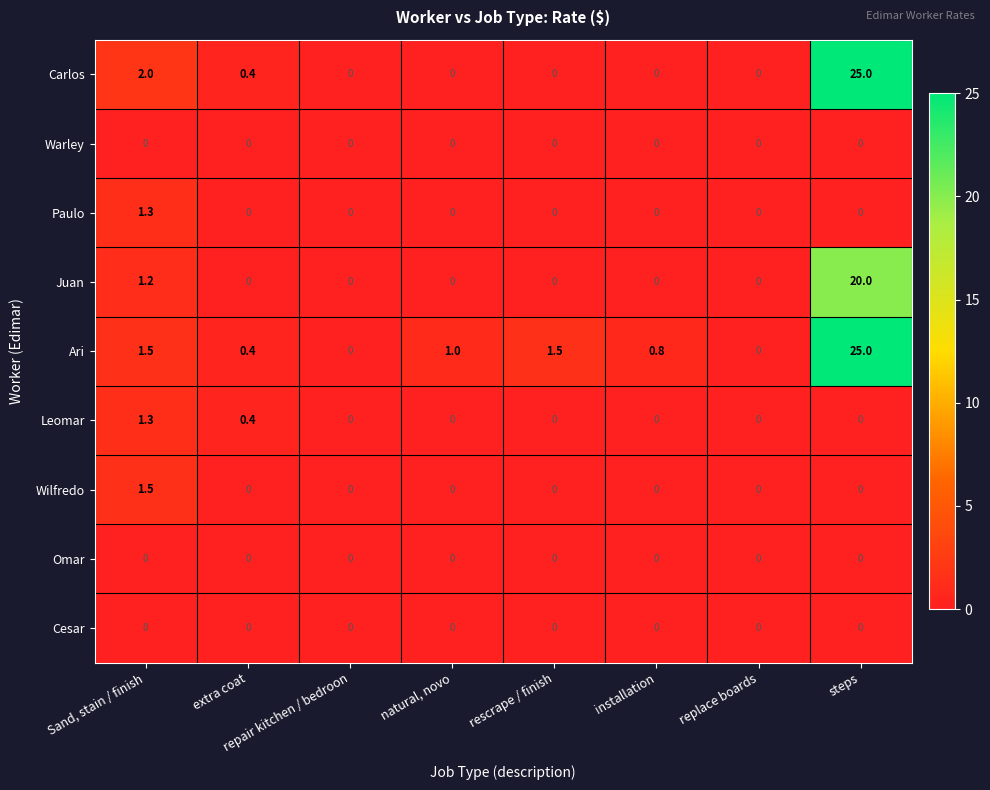

The value of Ari at repair kitchen / bedroon is 0.0. True or false?

True